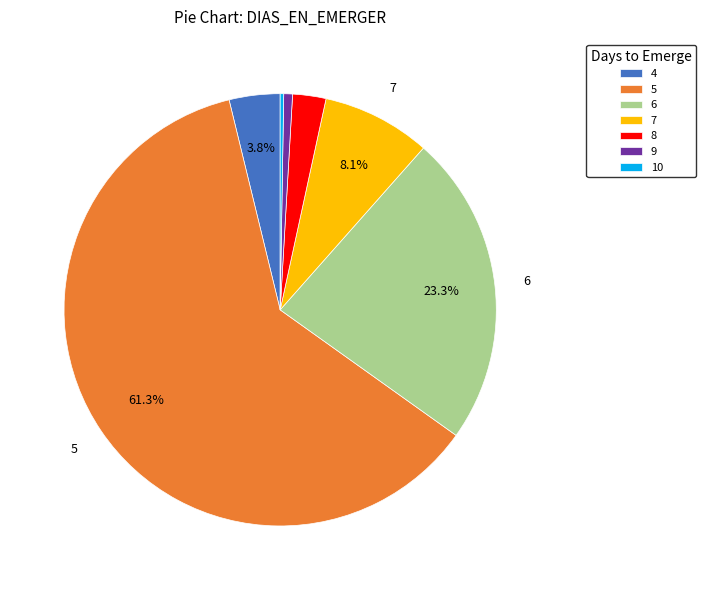

Which slice represents more than half of the pie?

5